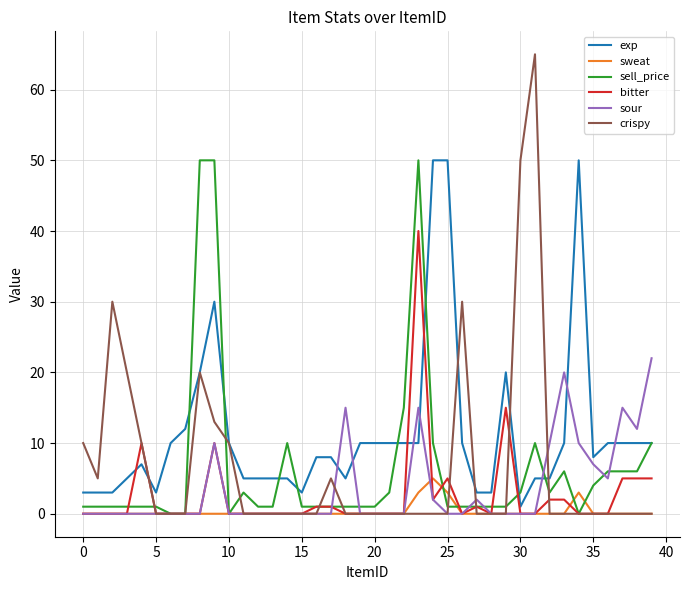

Which series has the largest total across all categories?

exp